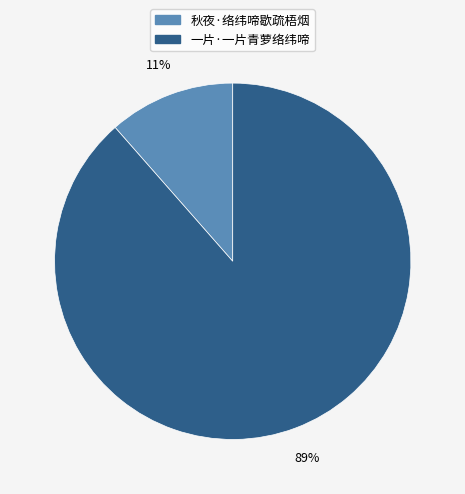

To the nearest percent, what is the average slice percentage?

50%